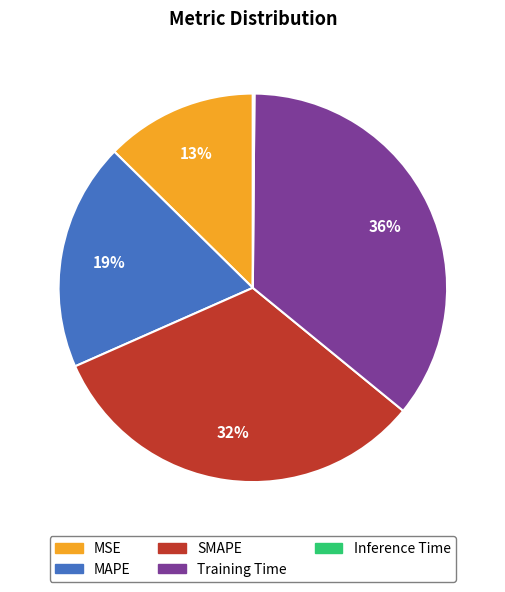

To the nearest percent, what is the difference between the largest and smallest slice percentages?

36%